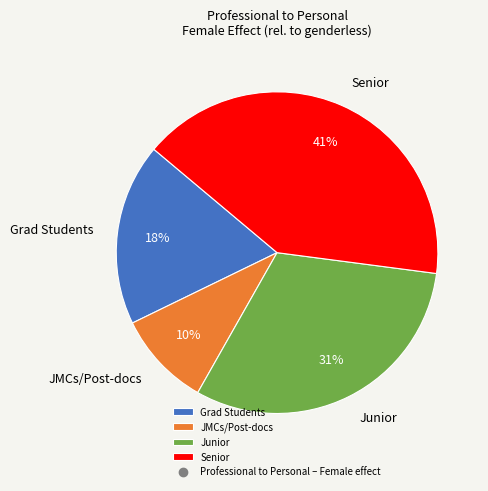

Is there a majority slice in this chart?

No